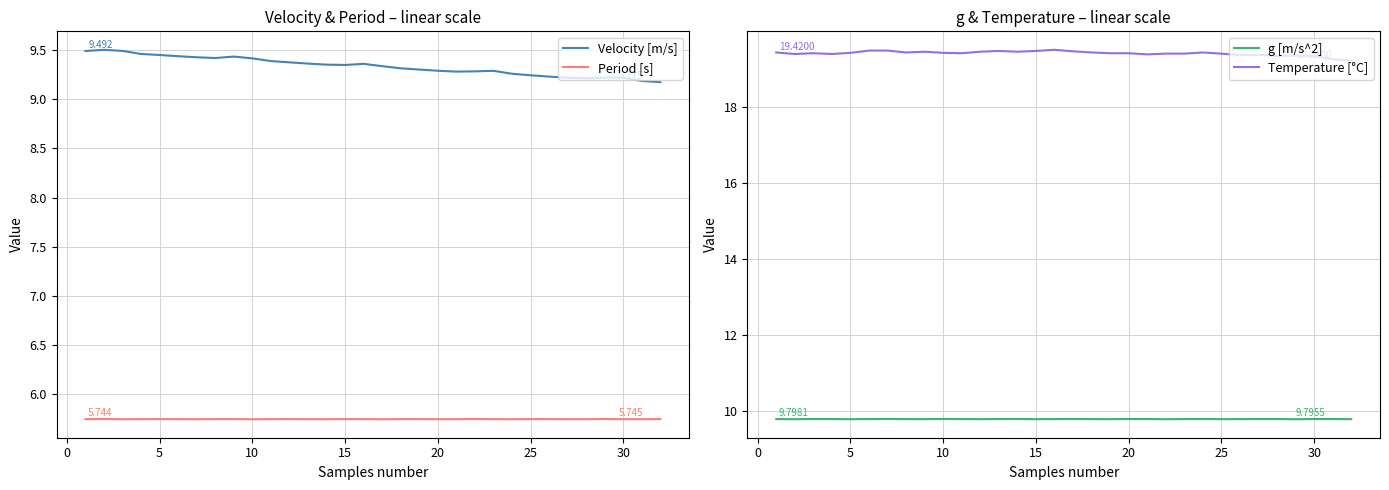

What is the value of the Velocity [m/s] point at the 14th from the left?

9.4